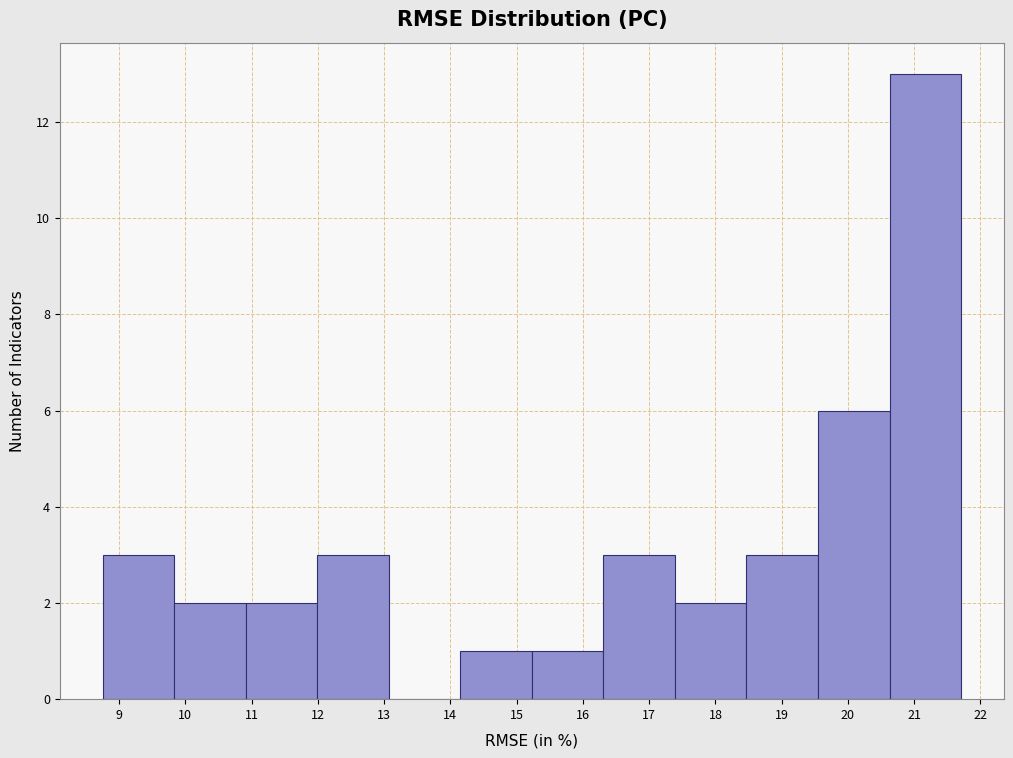

Reading left to right, list every bar in this chart as the range it spans on the x-axis followed by its height. Neither the bar edges nor the heights are printed on the chart, so give them approximately, as read against the axes.

8.8 to 9.8: 3
9.8 to 10.9: 2
10.9 to 12.0: 2
12.0 to 13.1: 3
13.1 to 14.2: 0
14.2 to 15.2: 1
15.2 to 16.3: 1
16.3 to 17.4: 3
17.4 to 18.5: 2
18.5 to 19.5: 3
19.5 to 20.6: 6
20.6 to 21.7: 13